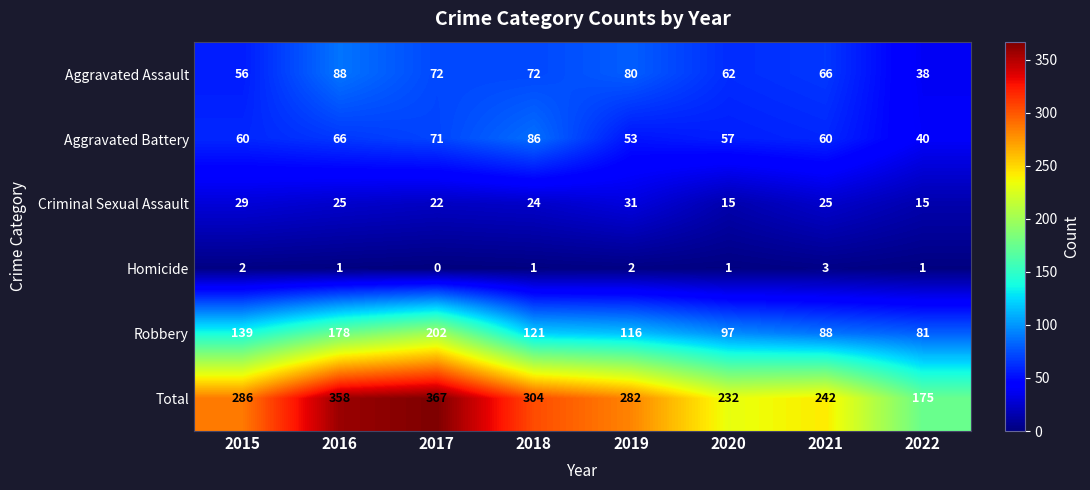

What is the difference between the highest and lowest values at 2022?

174